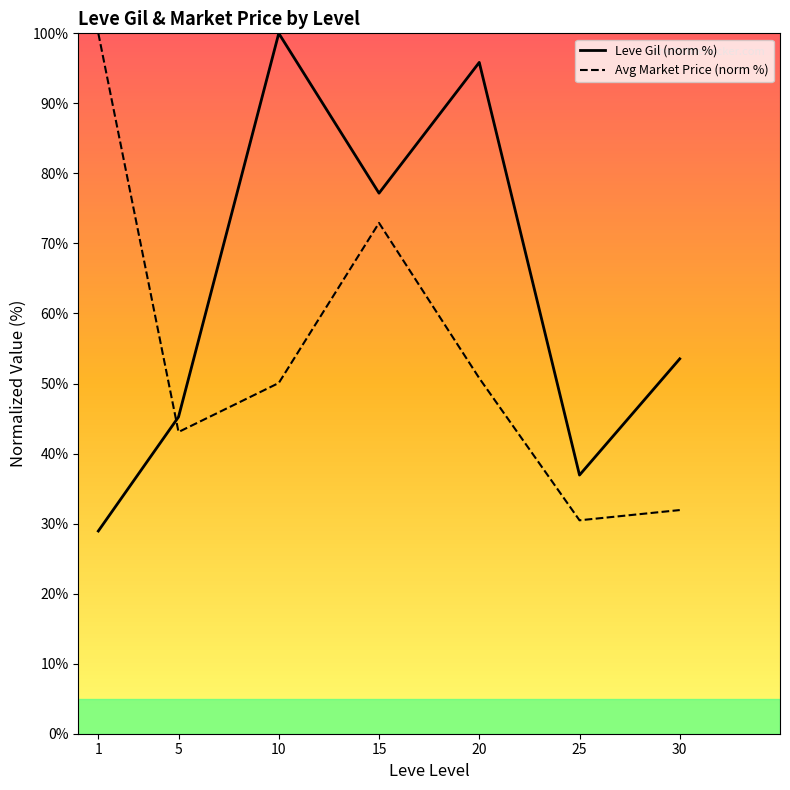

True or false: Leve Gil (norm %) has a value of 53.5 at 30.

True